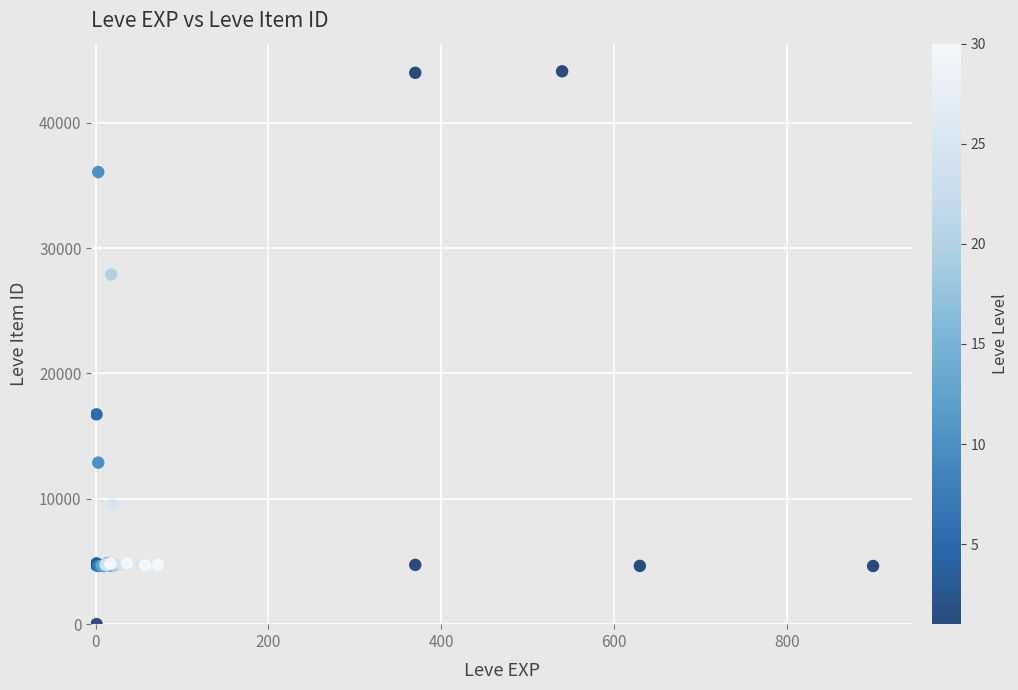

What Y value in the scatter plot is closest to 22050?

16734